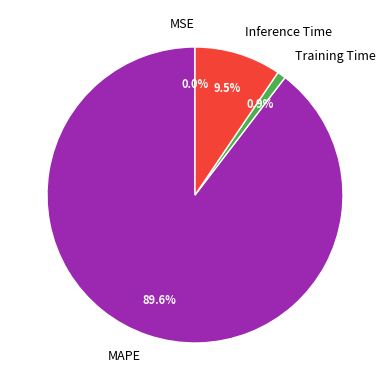

Between Training Time and Inference Time, which is larger?

Inference Time